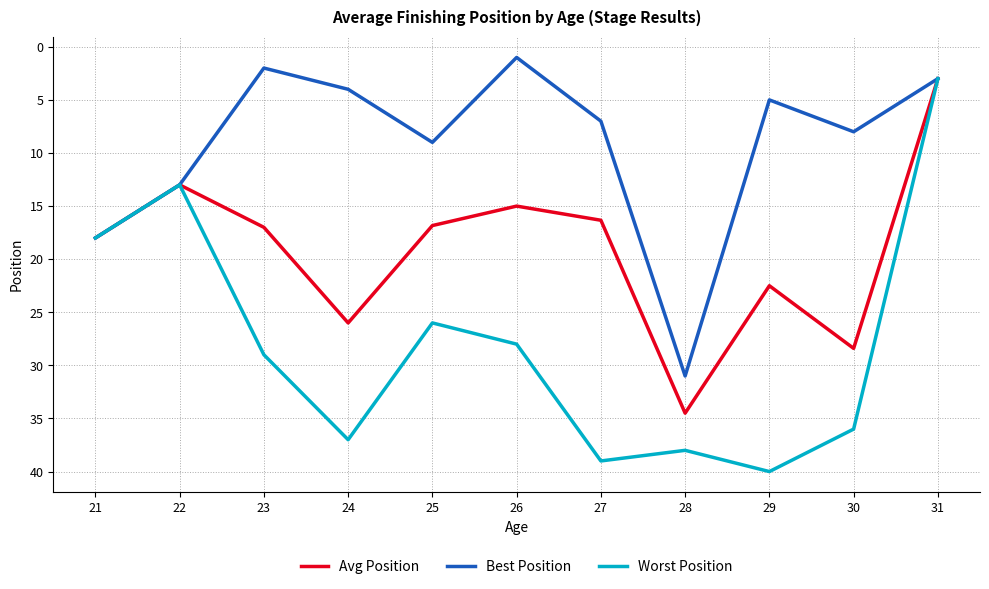

True or false: Avg Position has a value of 3.0 at 31.

True